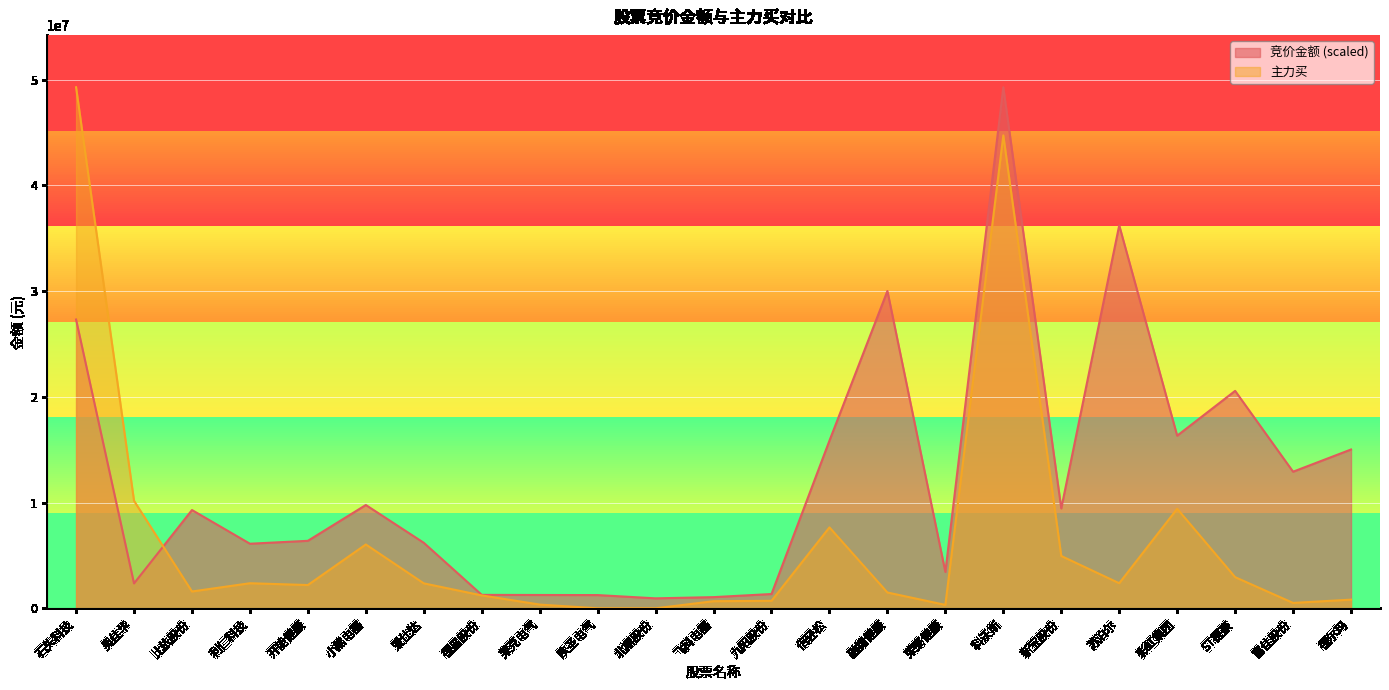

True or false: 竞价金额 and 主力买 cross at least once.

True